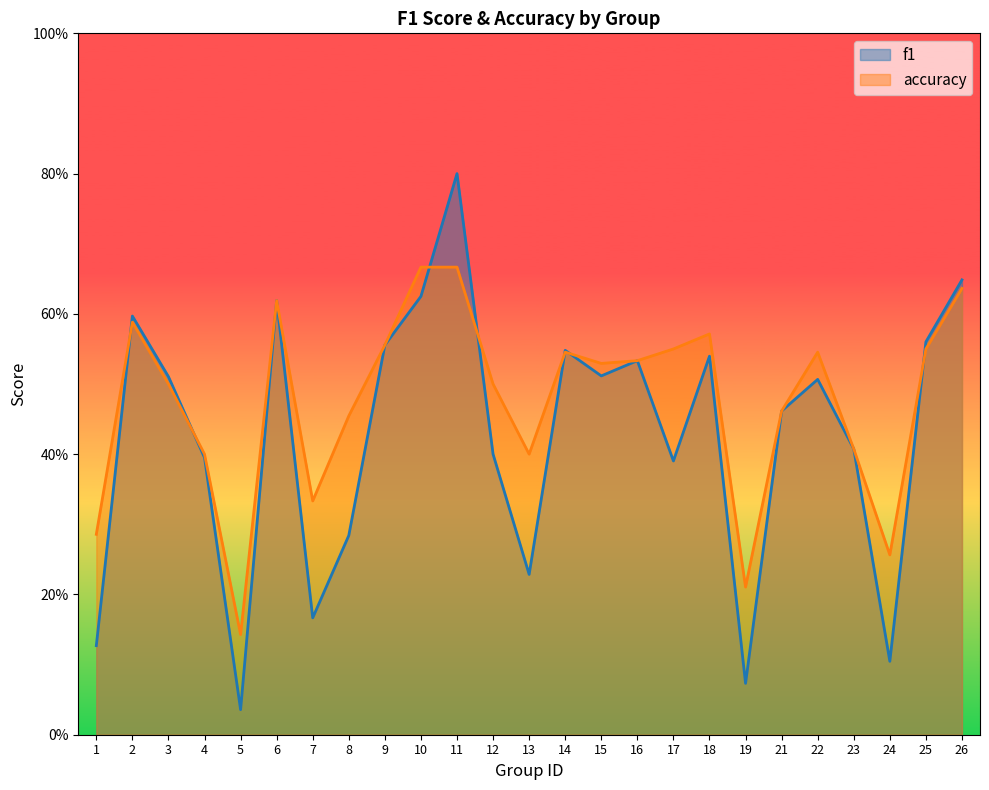

The value of accuracy at 11 is 0.4. True or false?

False